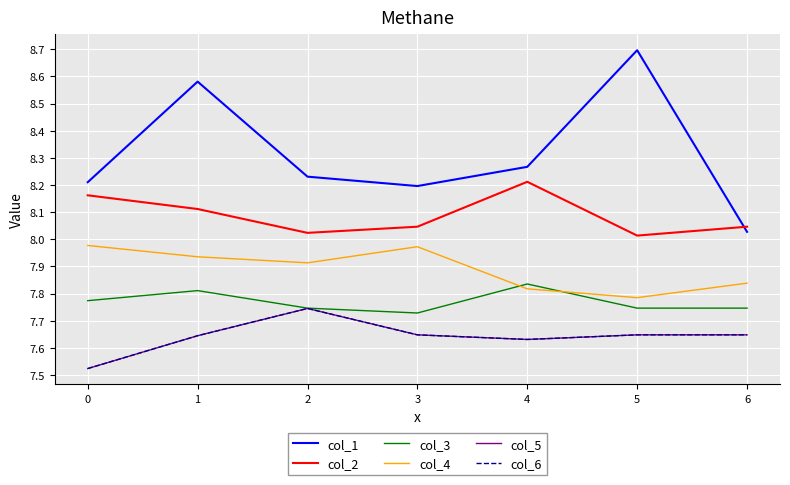

Rank the series by their maximum value, from lowest to highest.

col_5, col_6, col_3, col_4, col_2, col_1